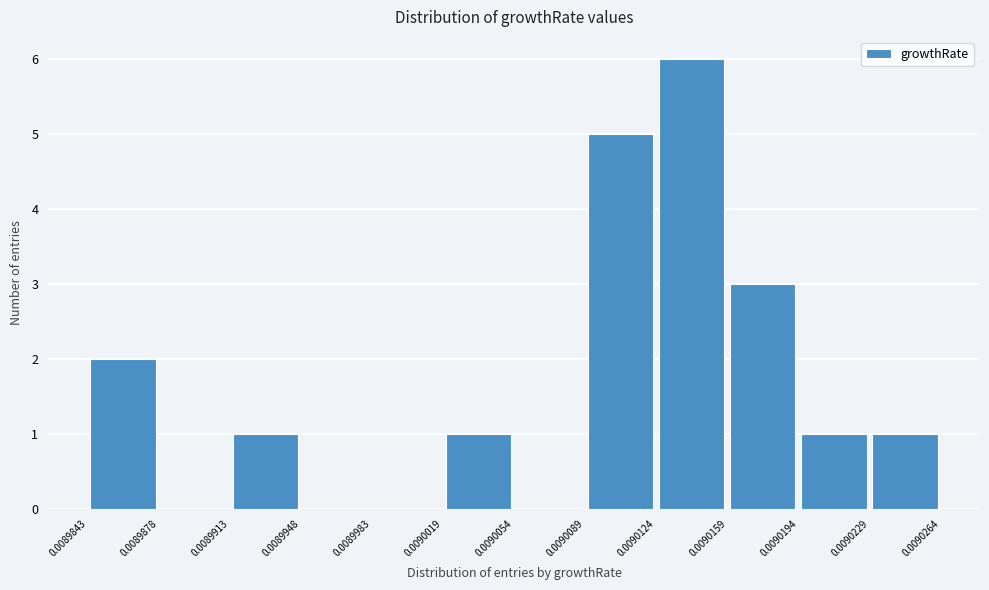

How tall is the bar that spans 0.0090089 to 0.0090124 on the x-axis? The values are not printed on the chart, so give them approximately, as read against the axis.

5